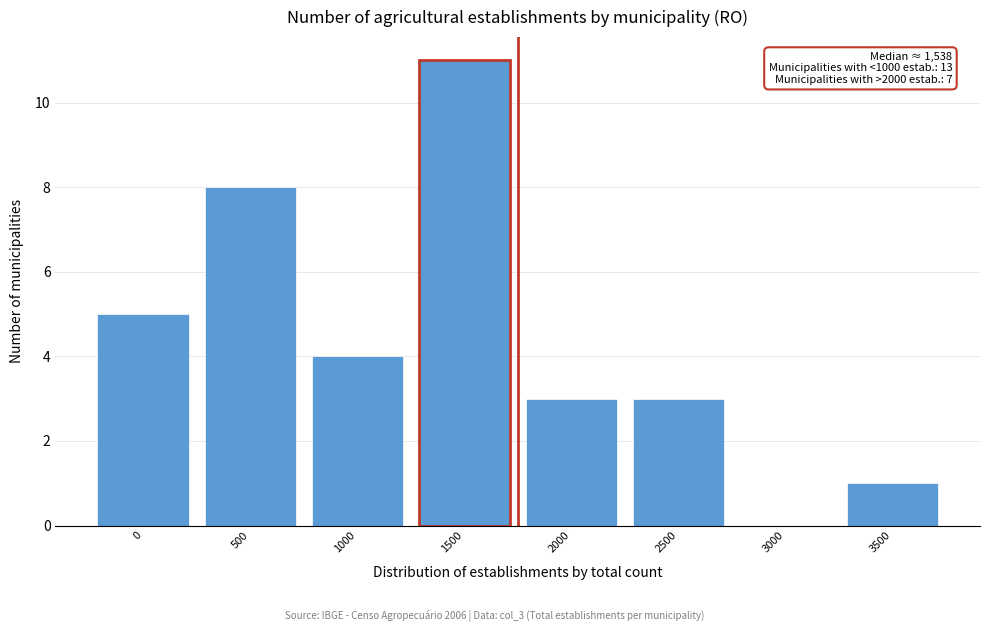

Reading right to left, extract all data points from this chart.

3500=1	3000=0	2500=3	2000=3	1500=11	1000=4	500=8	0=5